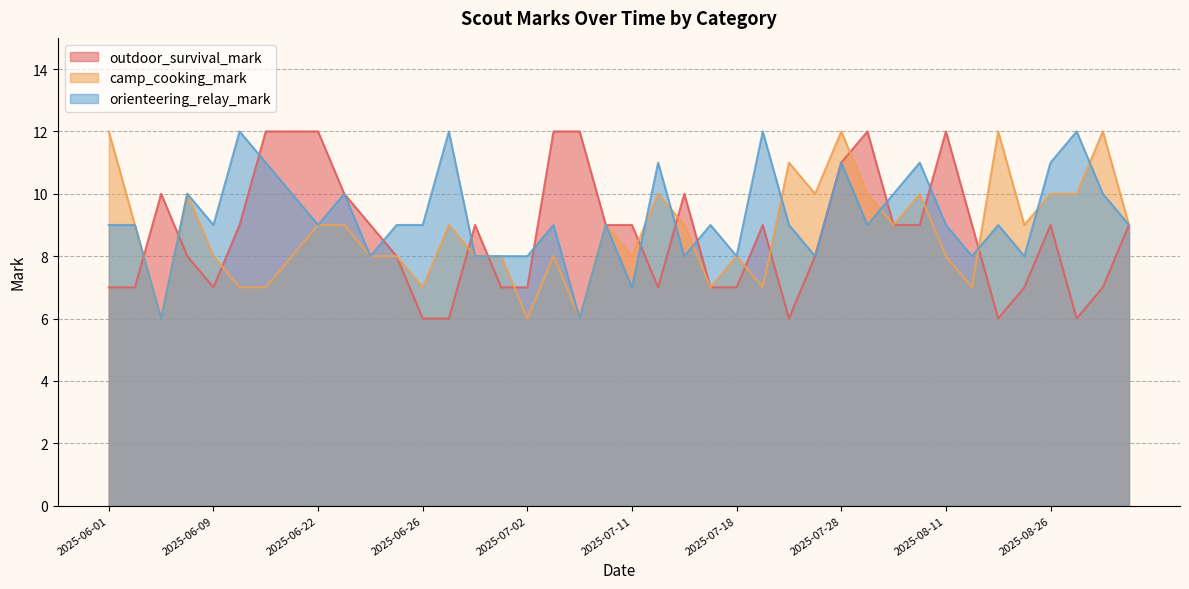

How many data points in outdoor_survival_mark are above 9?

11